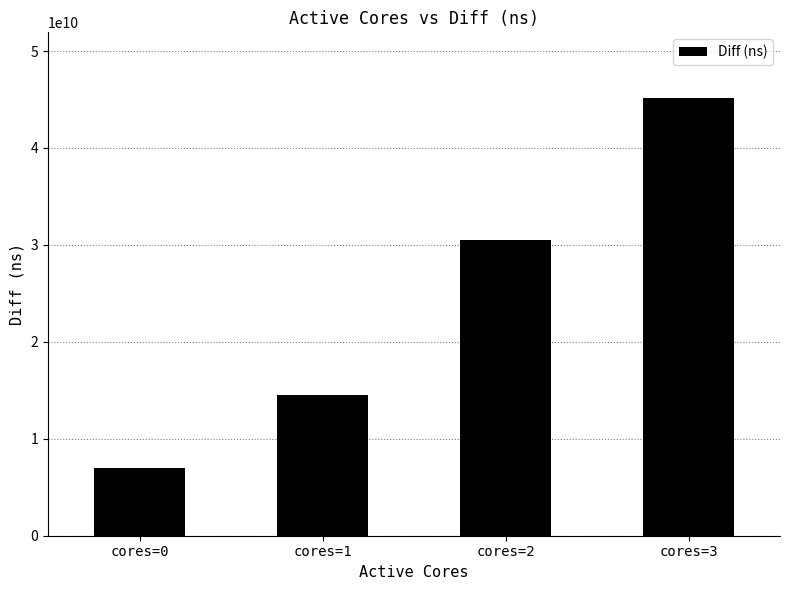

What is the value of the 1st bar from the left?

6977946006